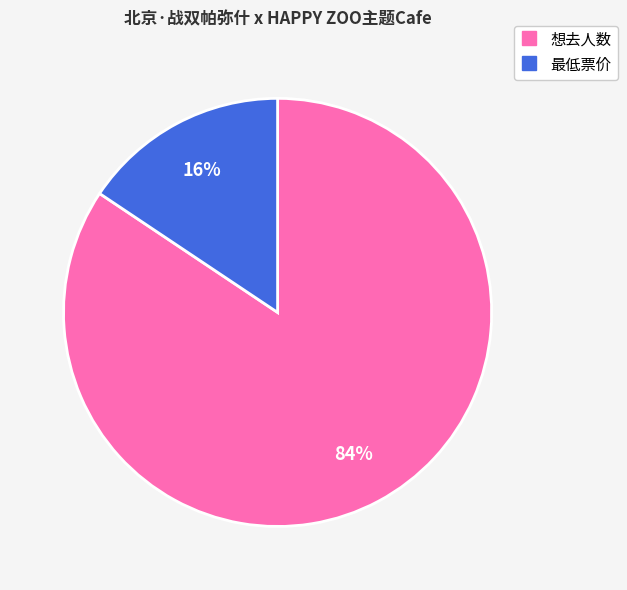

True or false: 想去人数 accounts for 84% of the total.

True